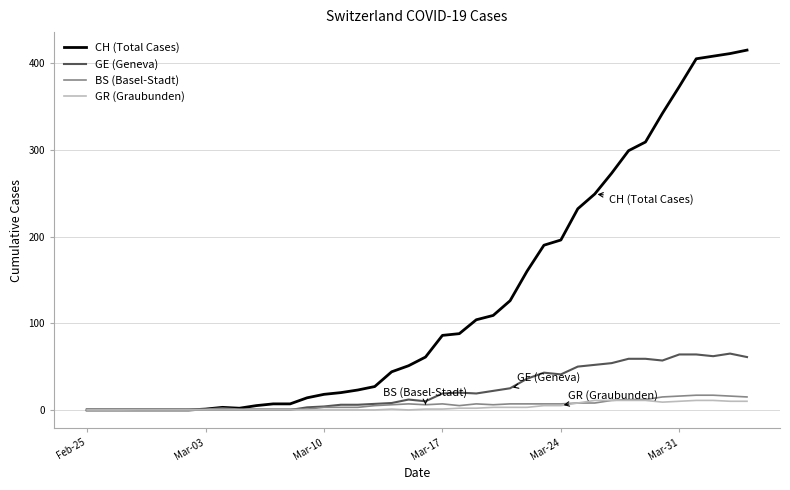

What is the greatest value displayed?

415